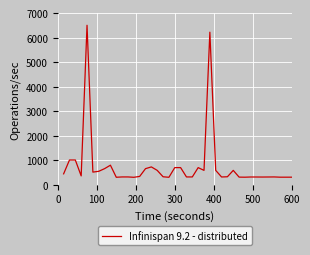

What is the greatest value displayed?

6500.0